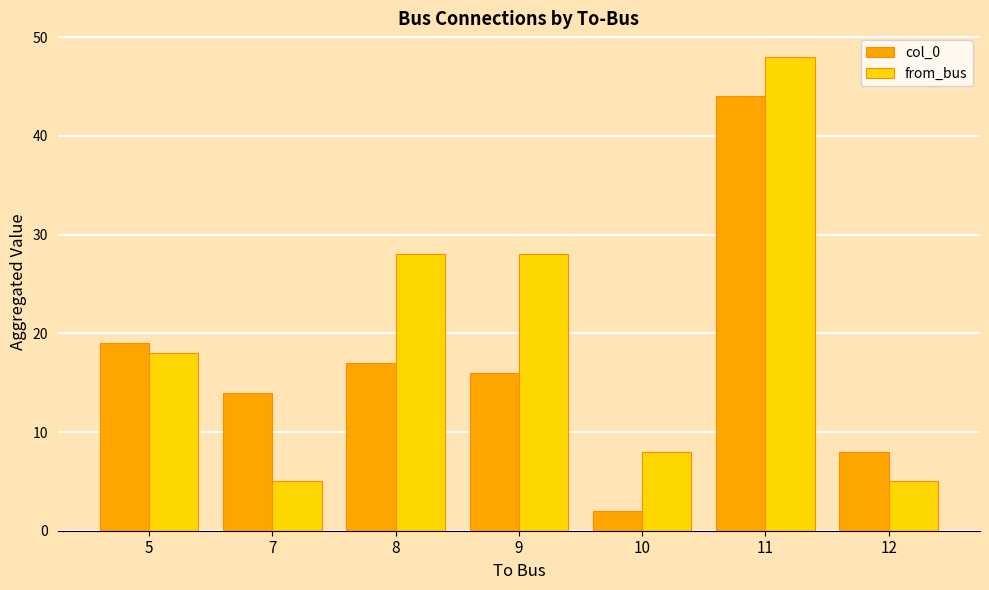

List the labels in order of col_0 value, smallest first.

10, 12, 7, 9, 8, 5, 11